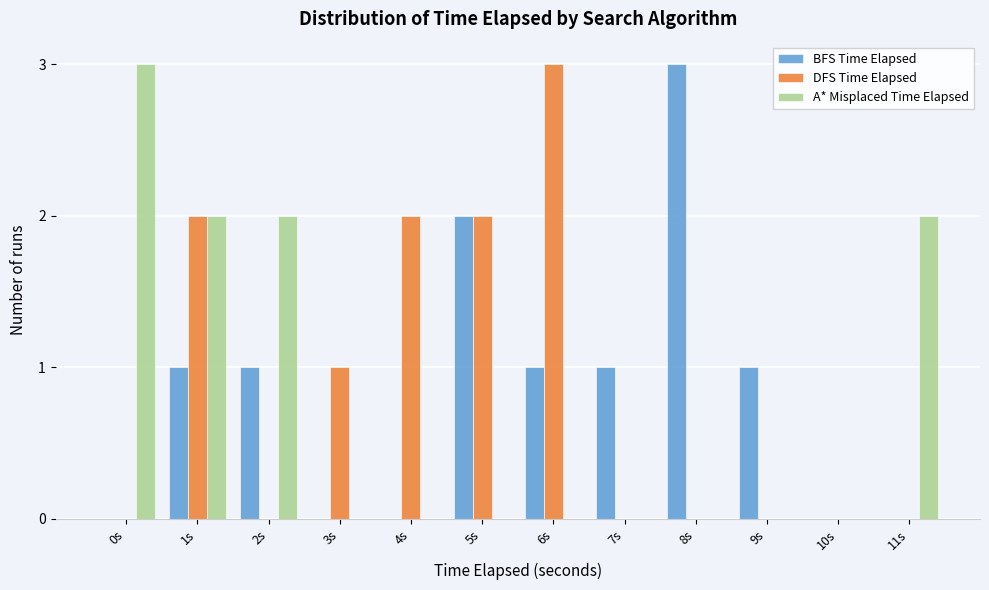

Which category has the highest value in the DFS Time Elapsed series?

6s